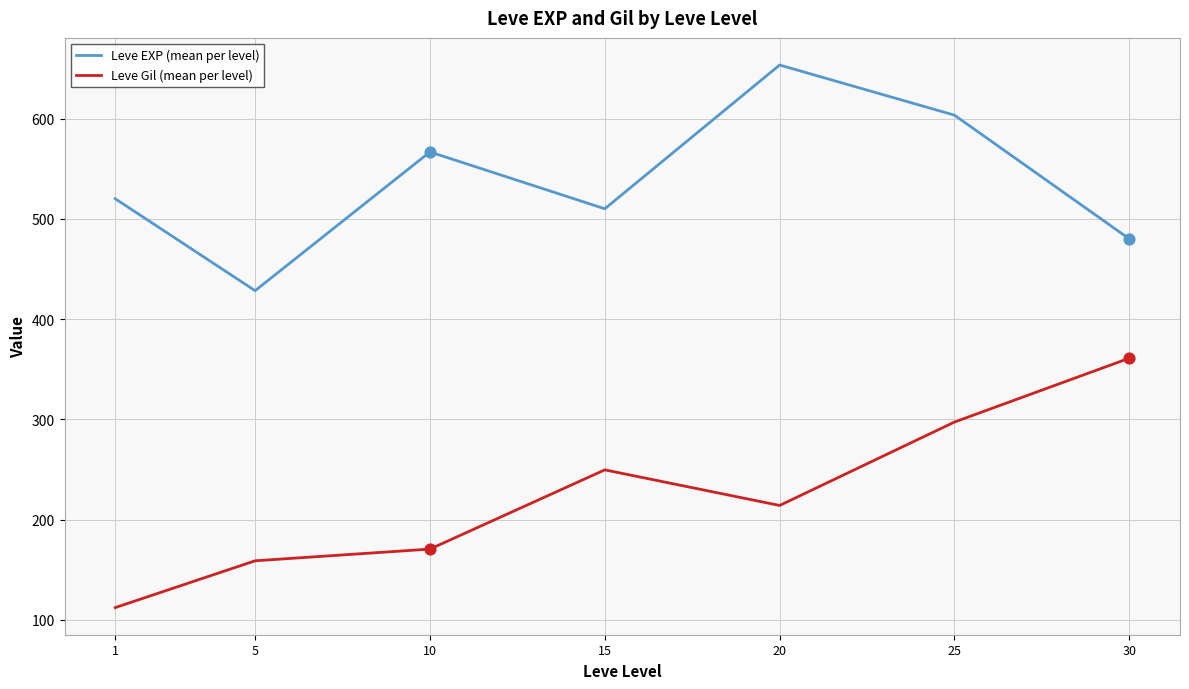

Which series has the largest total across all categories?

Leve EXP (mean per level)